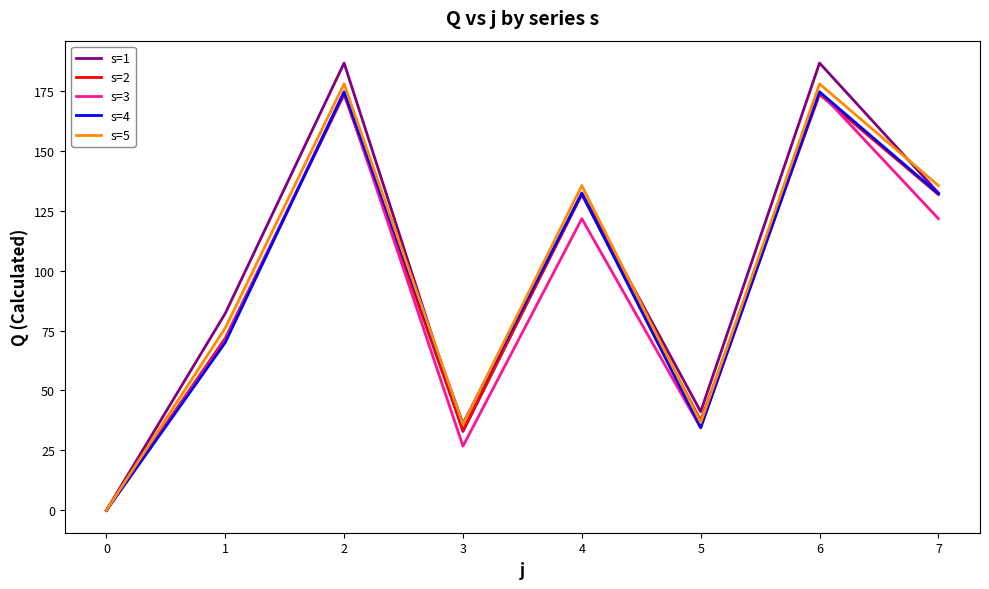

Where does the s=5 series first go above 135?

2